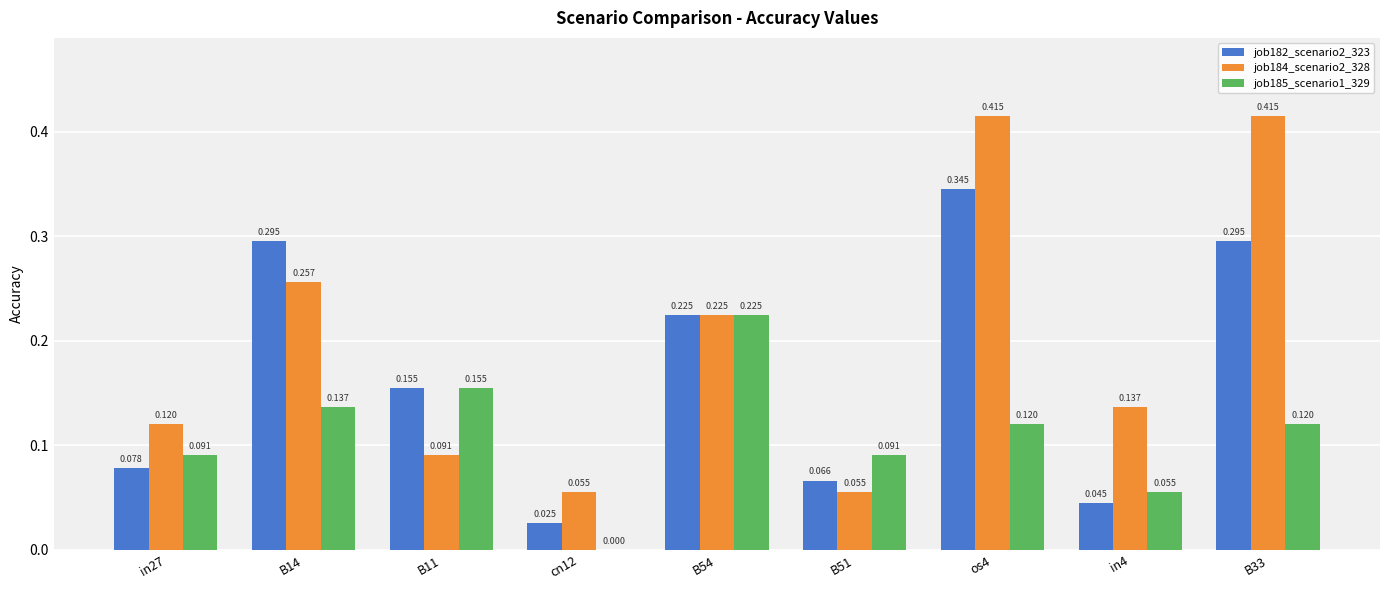

How many groups of bars are there?

9